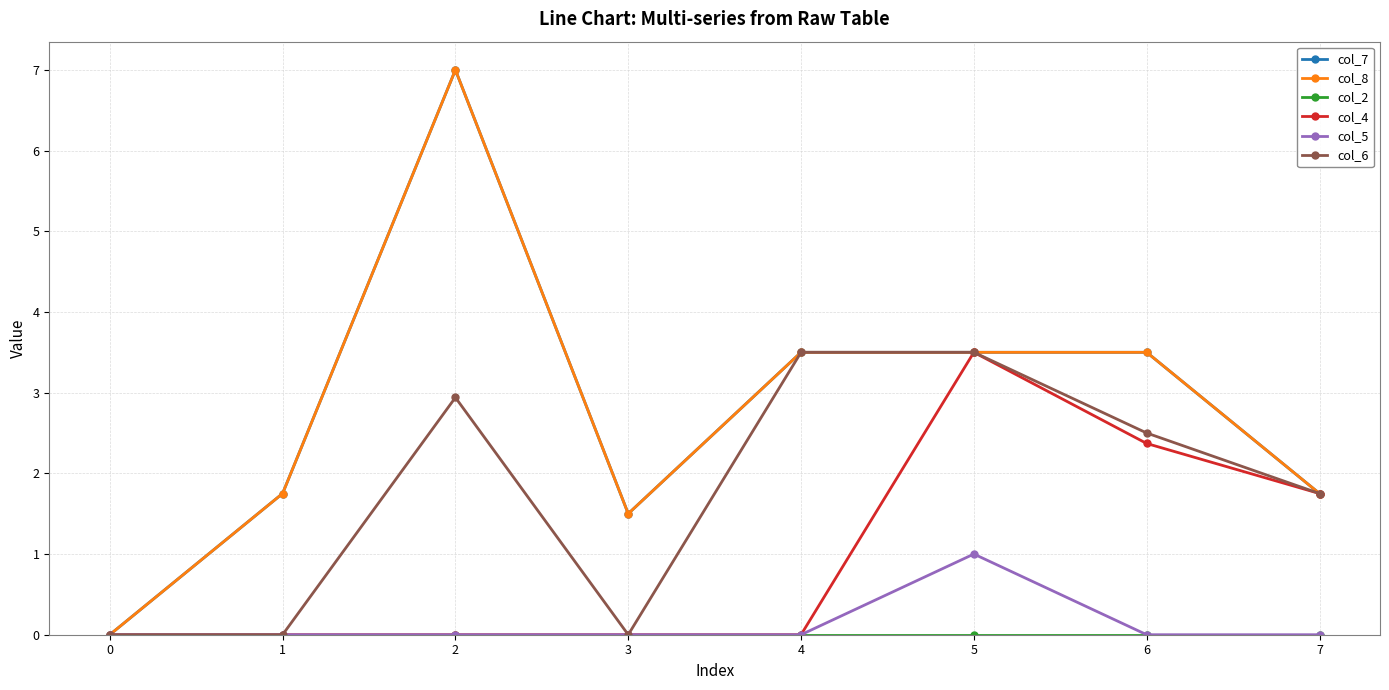

In col_5, how many points are higher than both neighbors (excluding endpoints)?

1